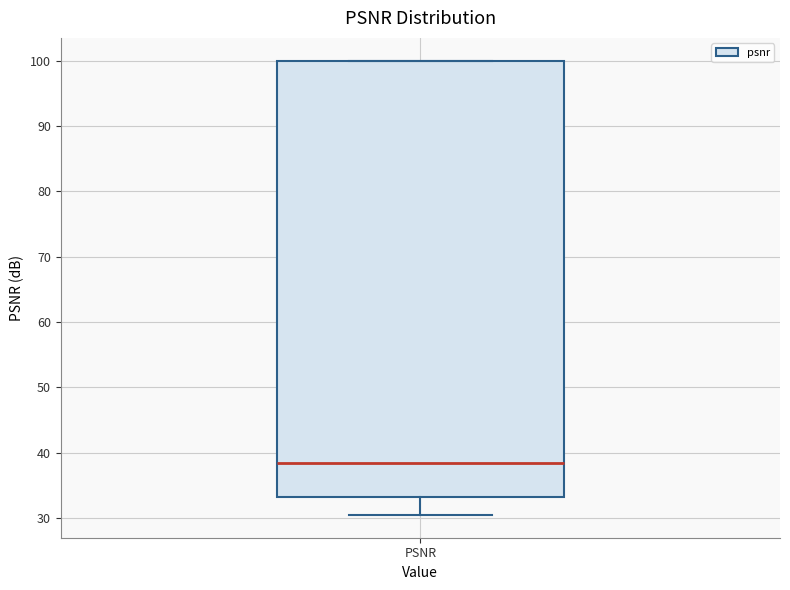

Transcribe this box plot: give where the median line is, the range the box spans, and where the two whiskers end, as read against the y-axis. The values are not printed on the chart, so give them approximately, as read against the axis.

median 38, box 33 to 100, whiskers 30 to 100